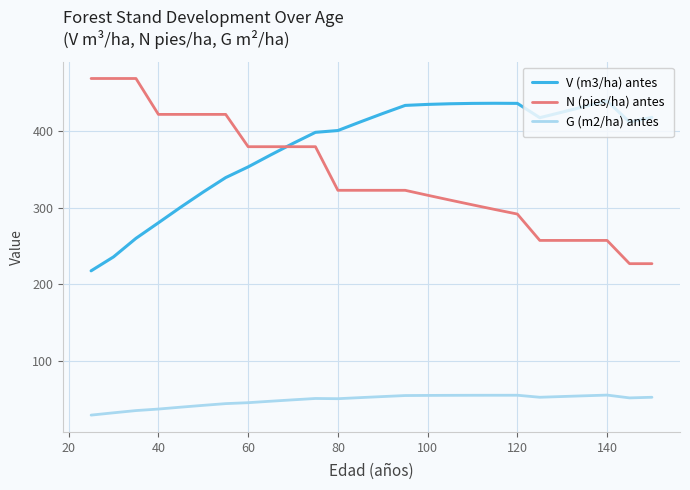

Which series has the largest total across all categories?

V (m3/ha) antes